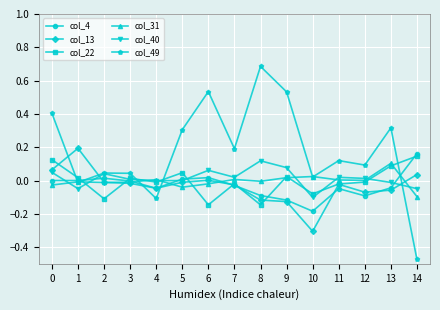

How many lines are shown in the chart?

6